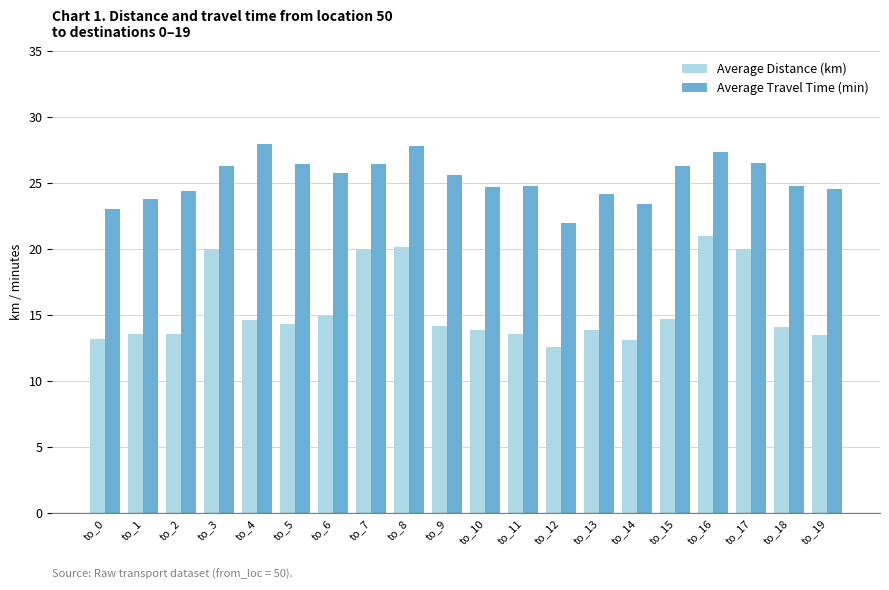

Rank the series by their maximum value, from lowest to highest.

Average Distance (km), Average Travel Time (min)